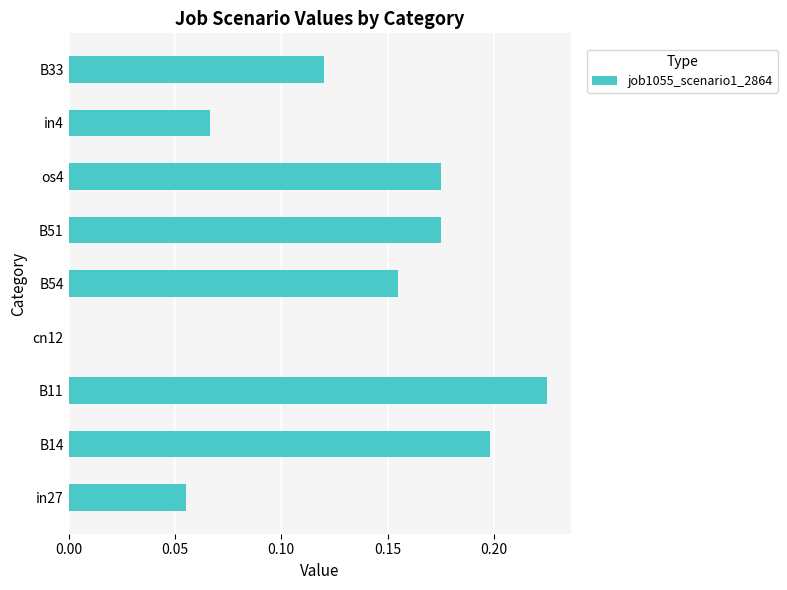

How many values are above zero?

8